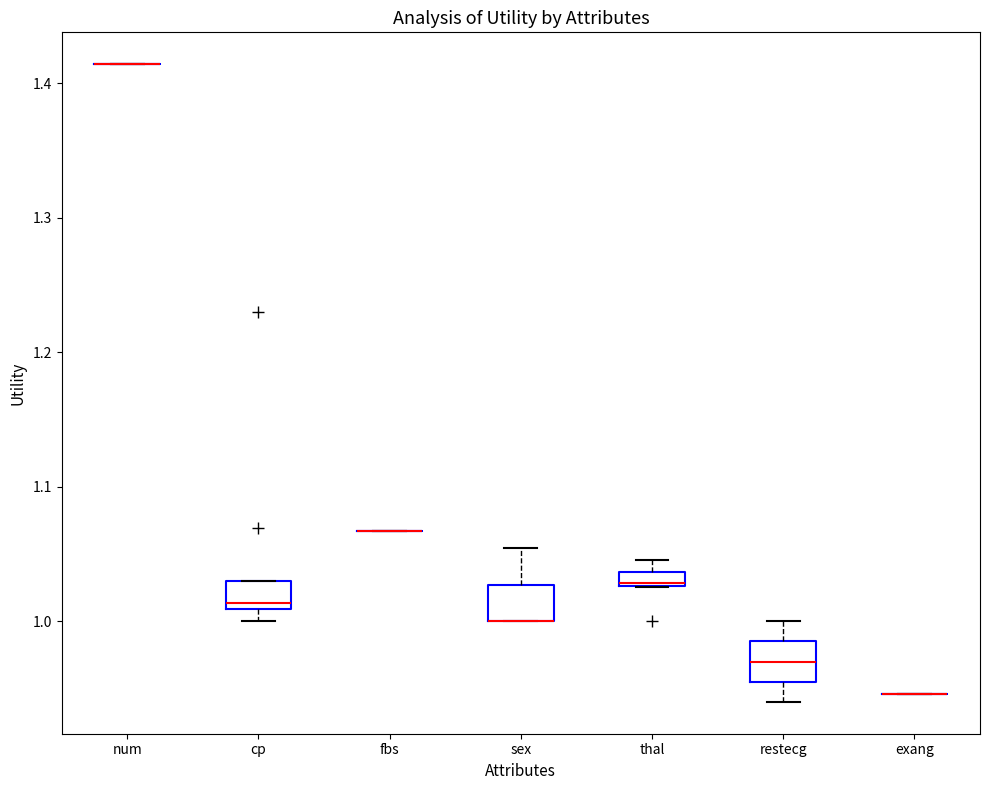

Where is the upper edge of the box for cp on the y-axis? The values are not printed on the chart, so give them approximately, as read against the axis.

1.03